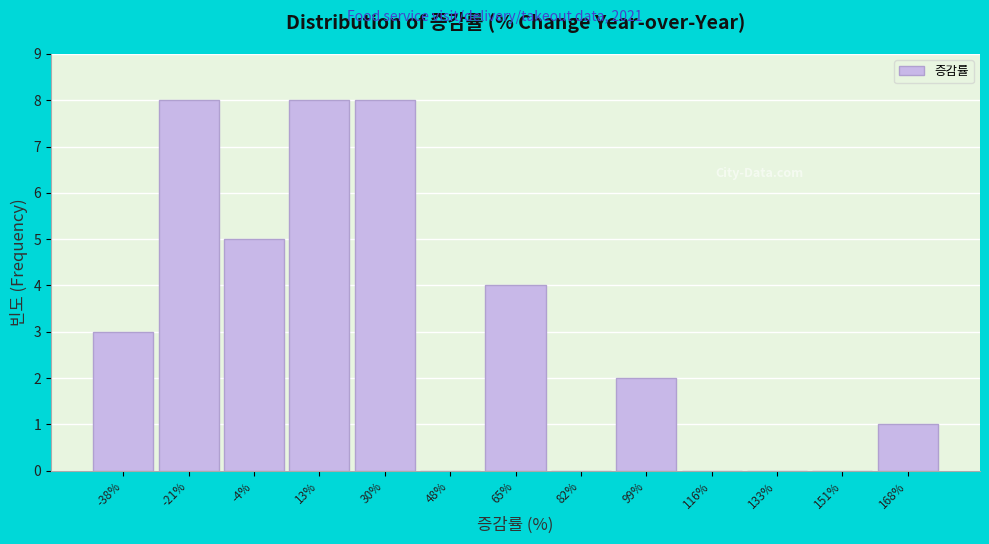

Reading left to right, extract all data points from this chart.

-38%=3	-21%=8	-4%=5	13%=8	30%=8	48%=0	65%=4	82%=0	99%=2	116%=0	133%=0	151%=0	168%=1